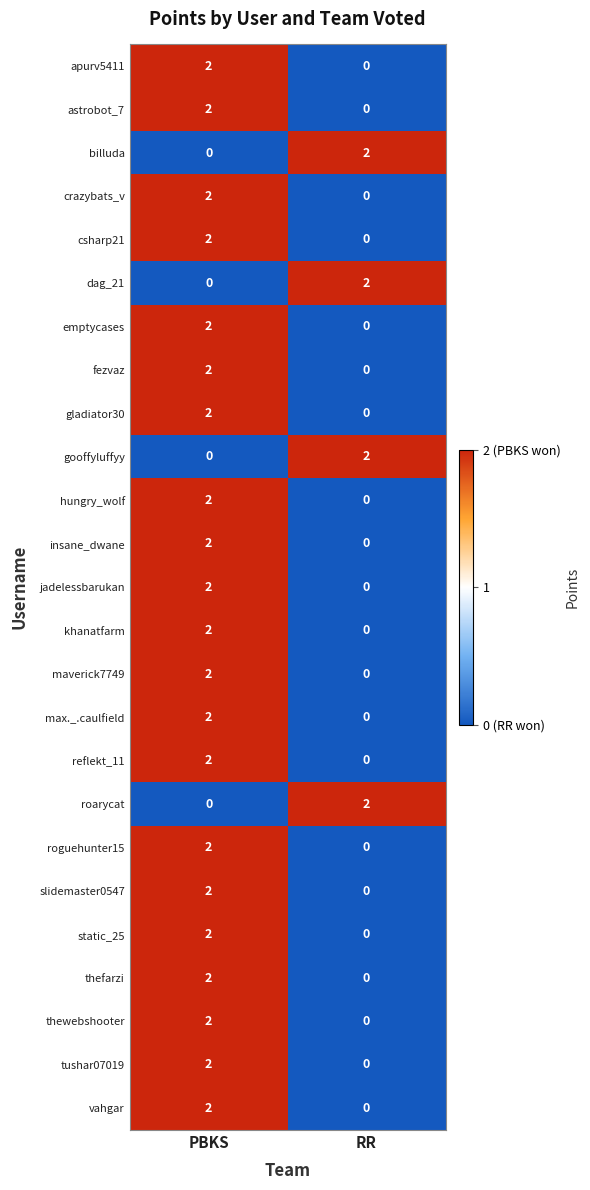

How many distinct data groups are displayed?

25